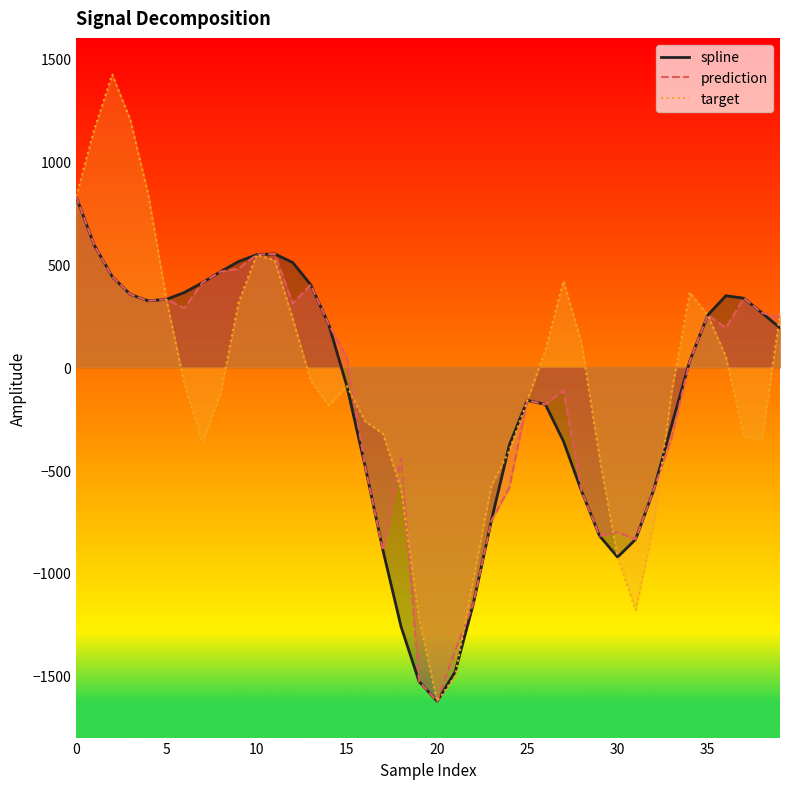

In spline, how many points are higher than both neighbors (excluding endpoints)?

3